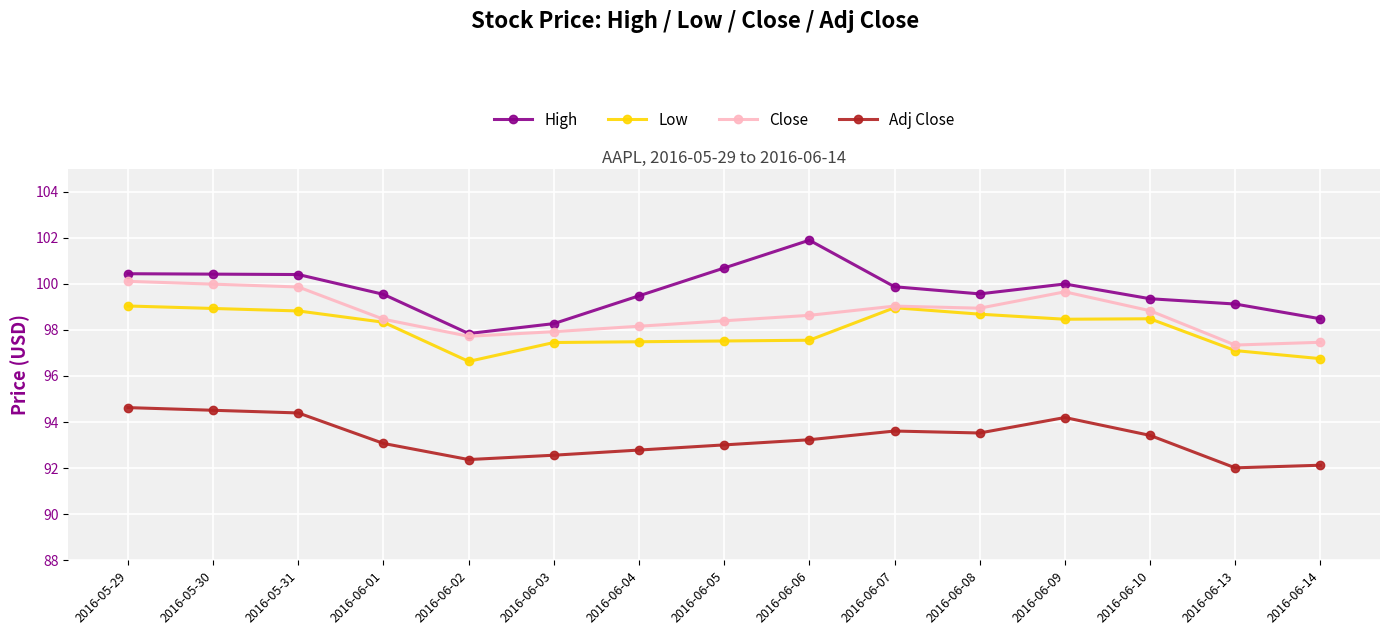

In Low, how many points are lower than both neighbors (excluding endpoints)?

2